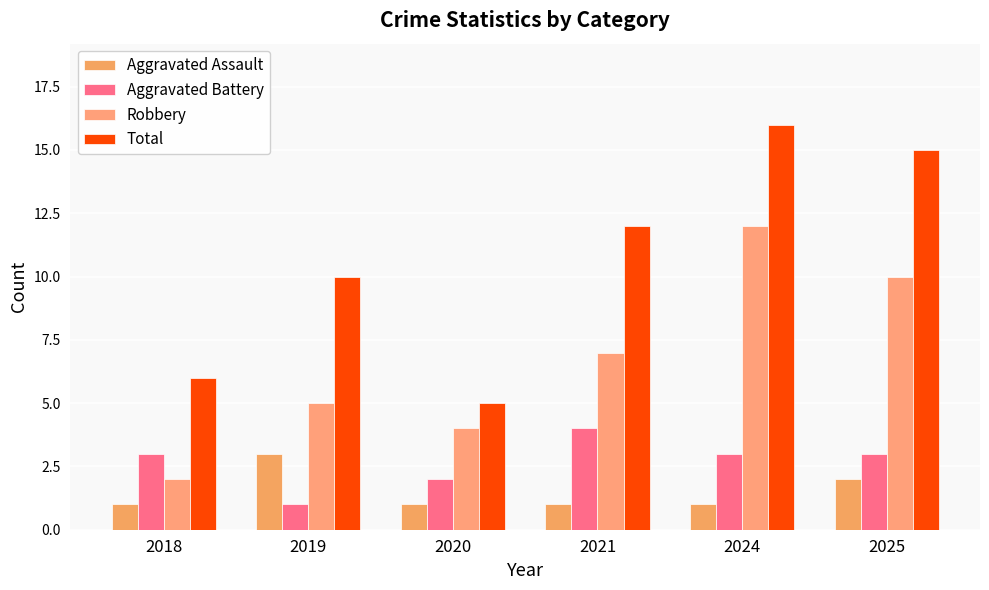

Which series has the largest range (max minus min)?

Total